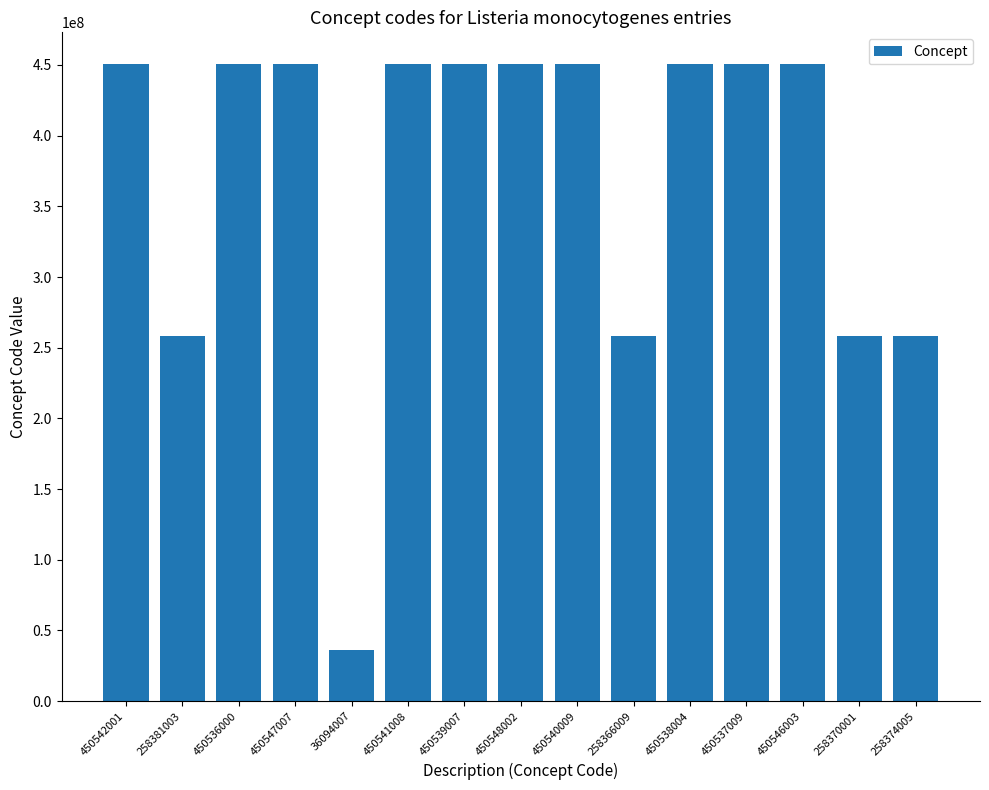

Approximately how many times larger is the value at 258374005 compared to 258366009?

1.0